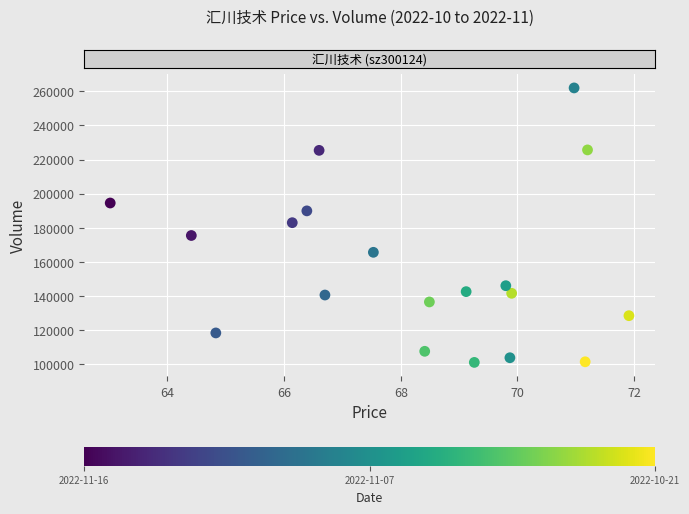

What is the range of Y values (max minus min)?

160936